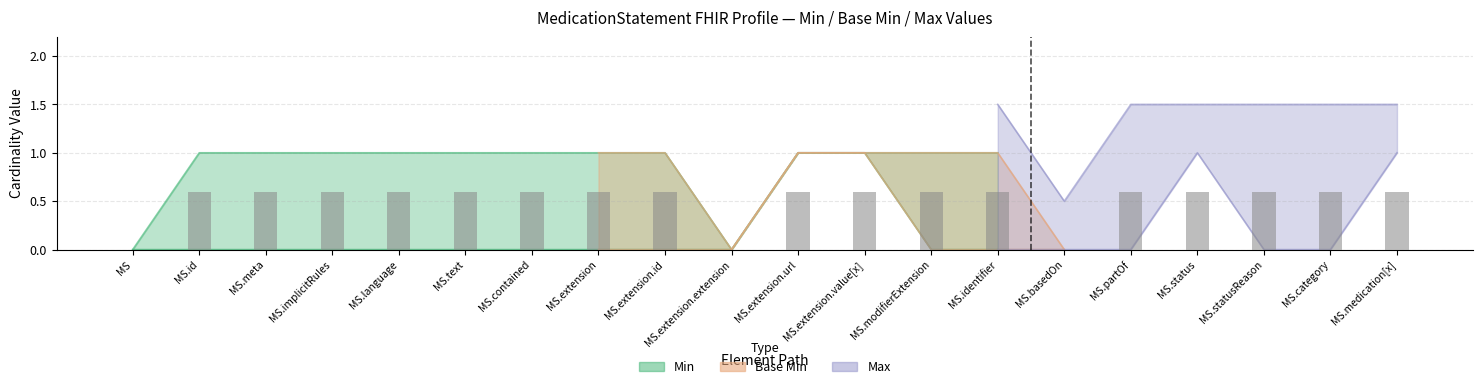

Which series has the widest spread of values?

Min